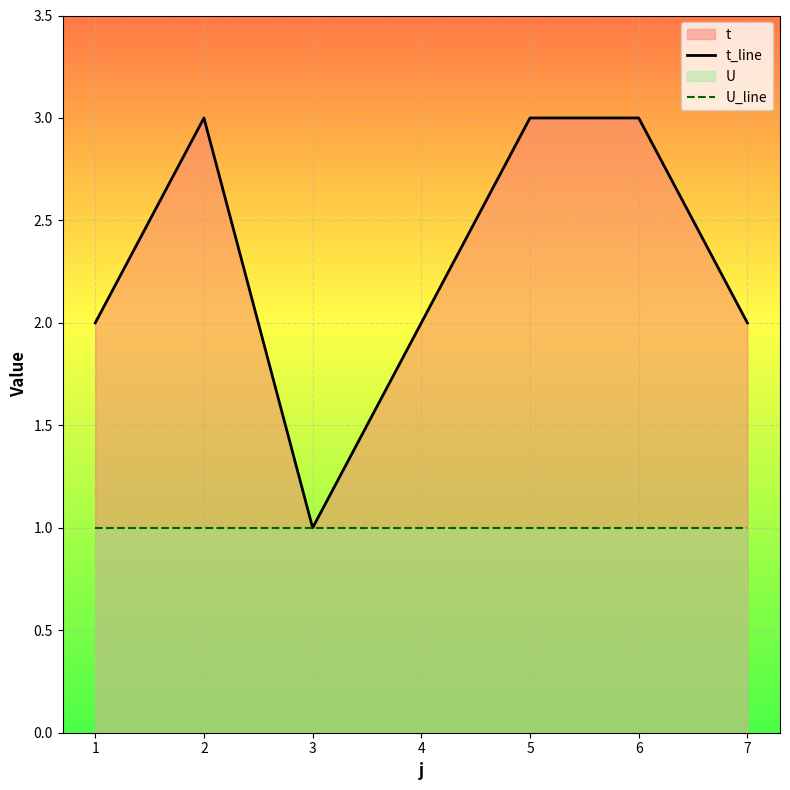

Which series has the widest spread of values?

t_line